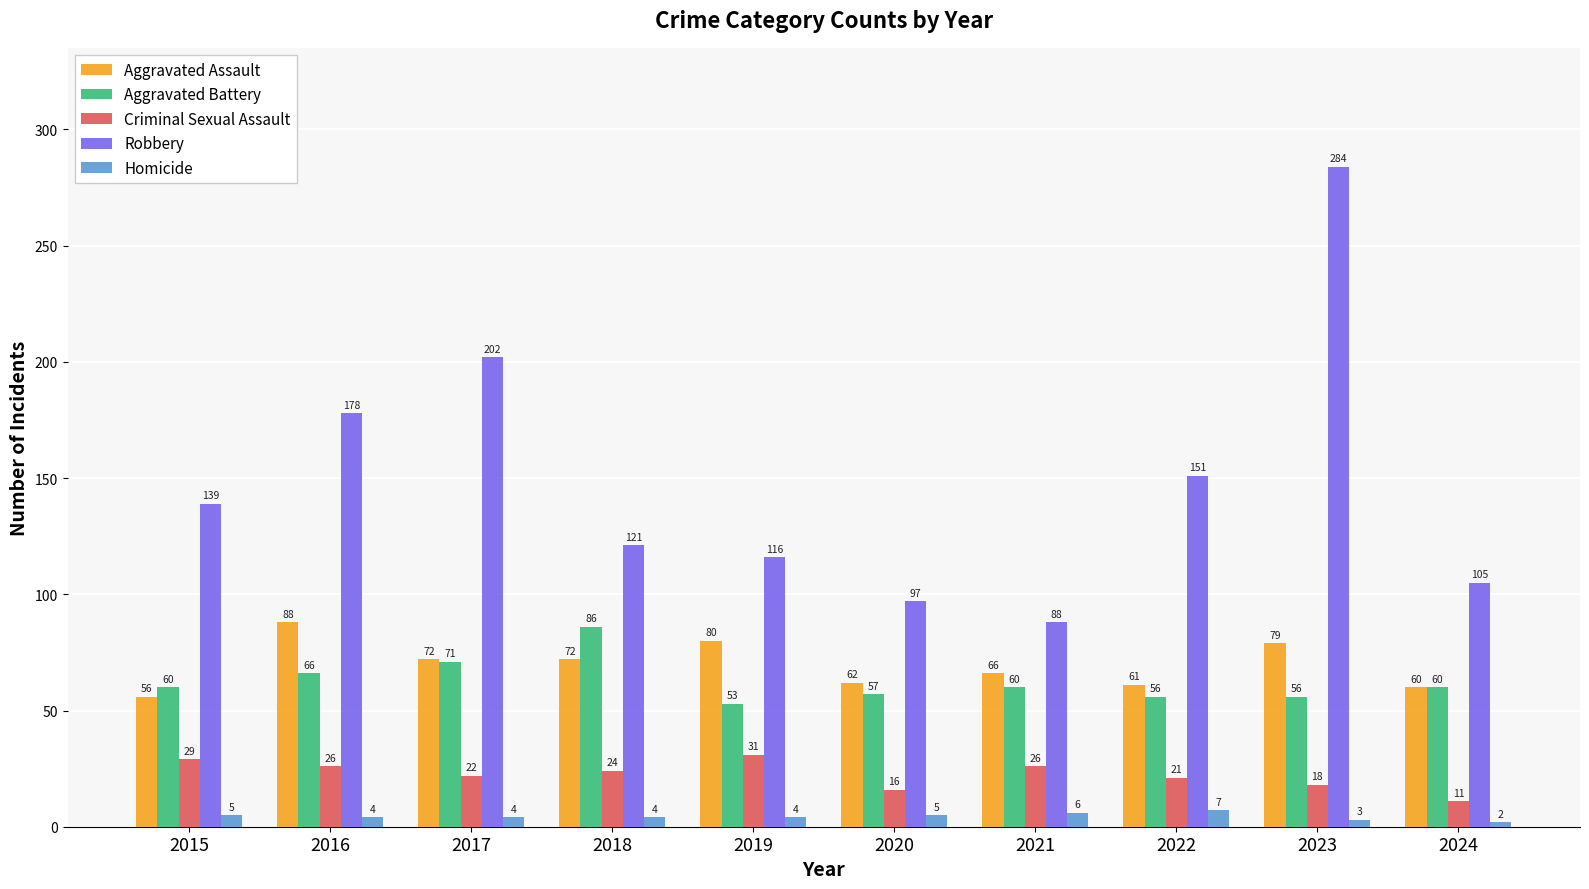

What is the total value across all series at 2022?

296